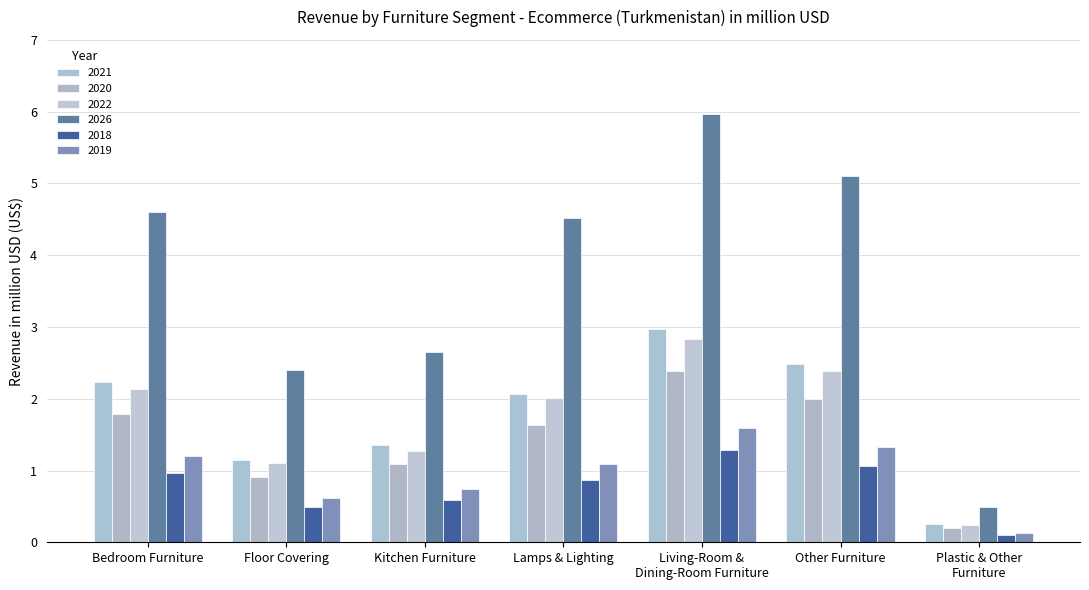

At which category is the sum across all series the highest?

Living-Room &
Dining-Room Furniture